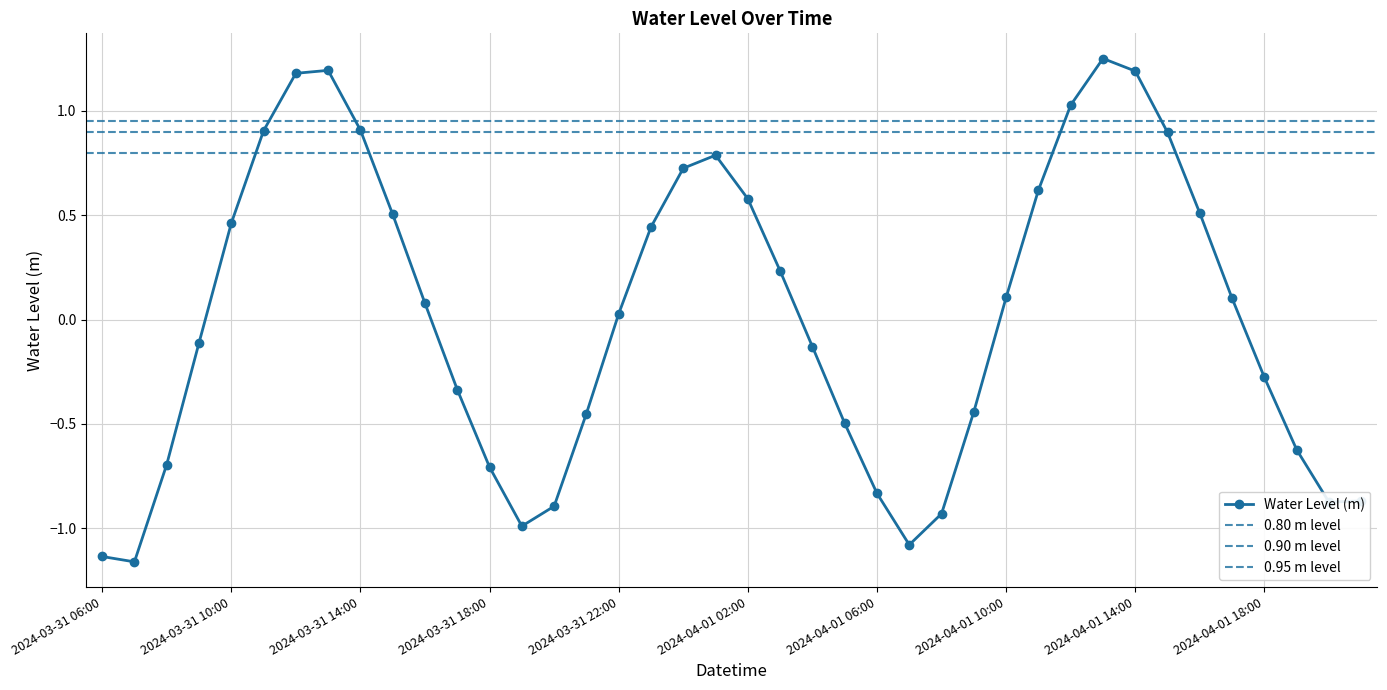

At which category does the chart reach its minimum across all series?

2024-03-31 07:00